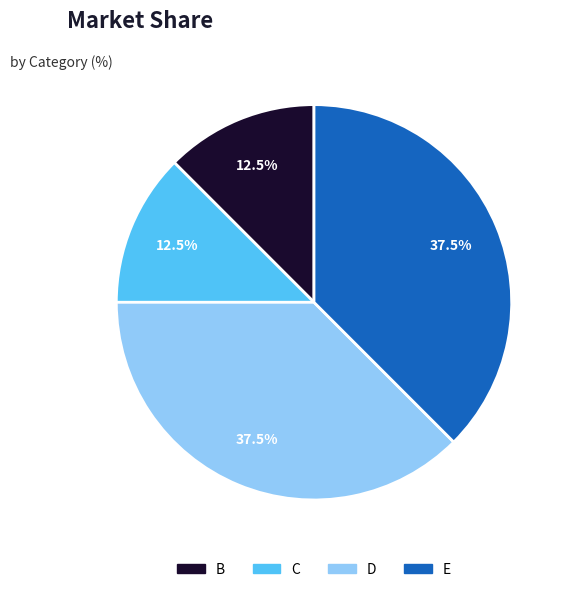

To the nearest percent, what is the average slice percentage?

25%